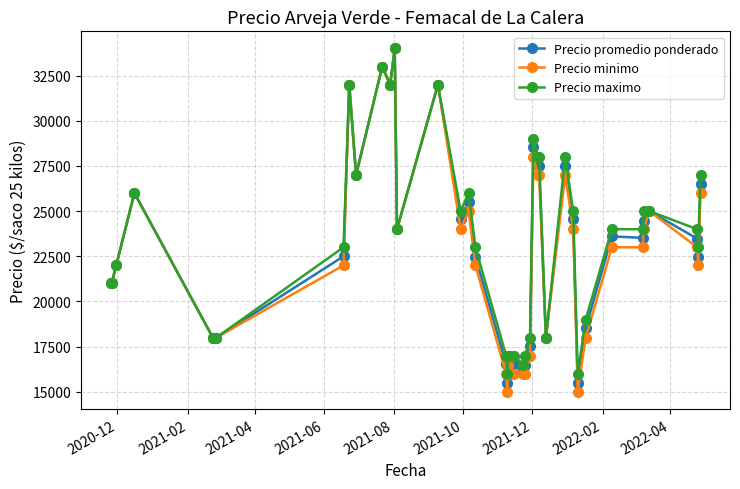

Which series has the widest spread of values?

Precio minimo